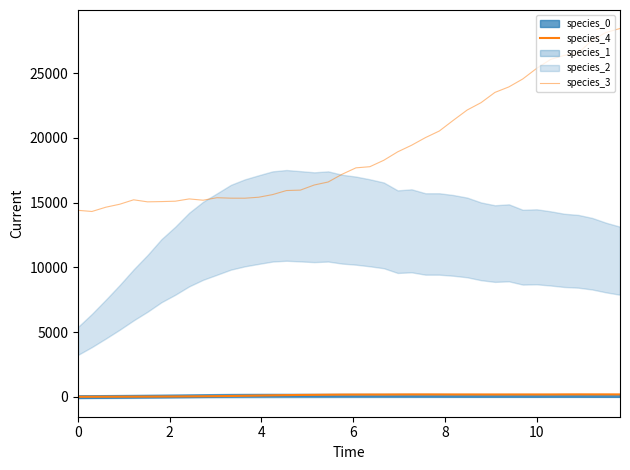

Which series has the widest spread of values?

species_3